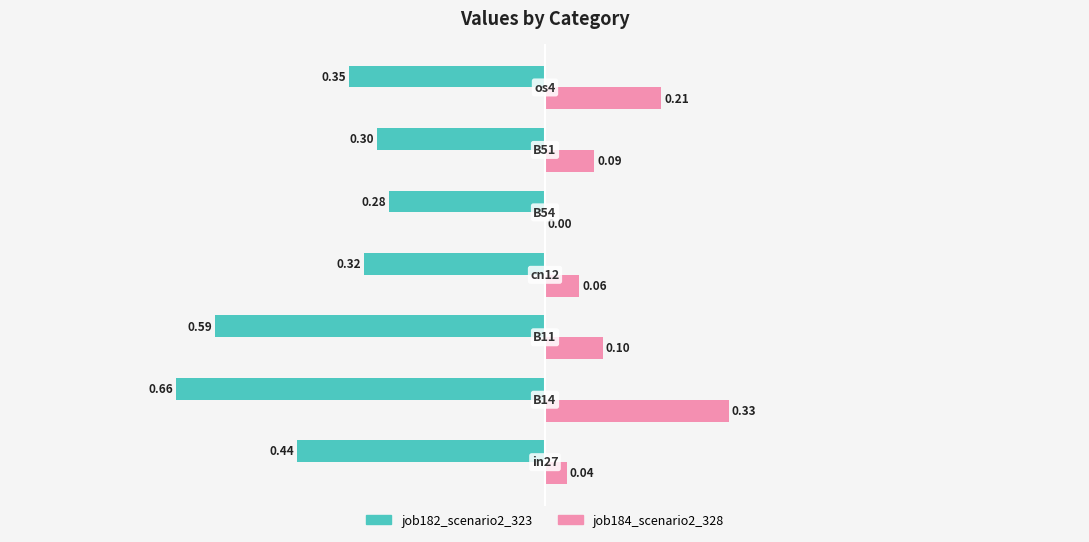

What is the sum of all job184_scenario2_328 values?

0.8